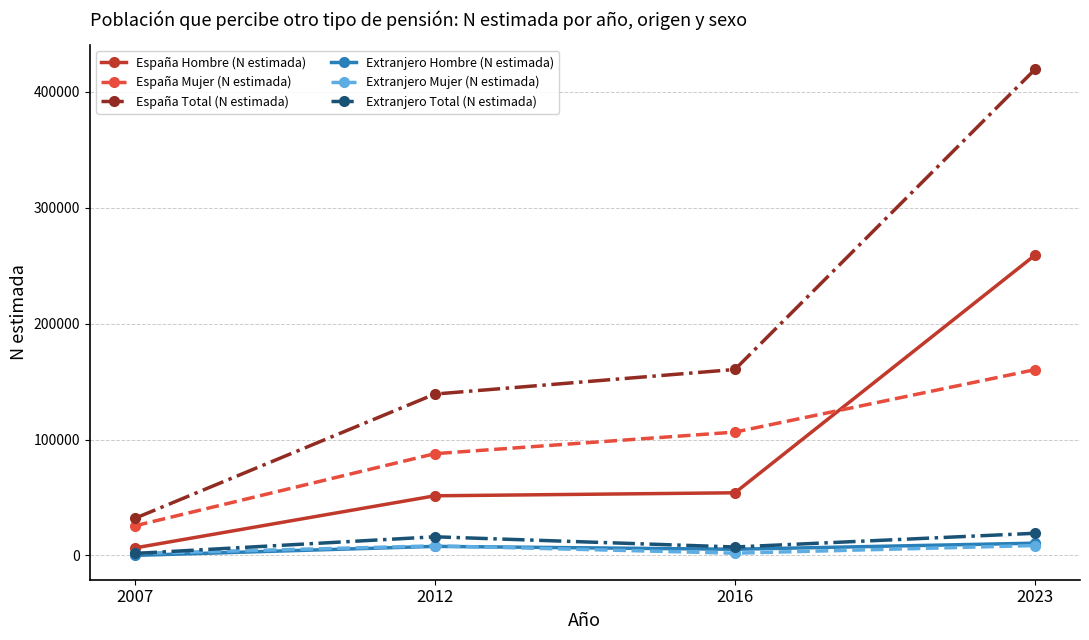

What is the greatest value displayed?

419478